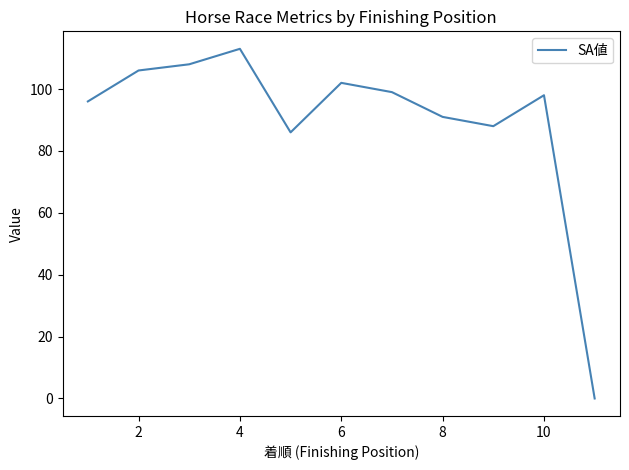

True or false: the data has more than 2 interior local peaks.

True